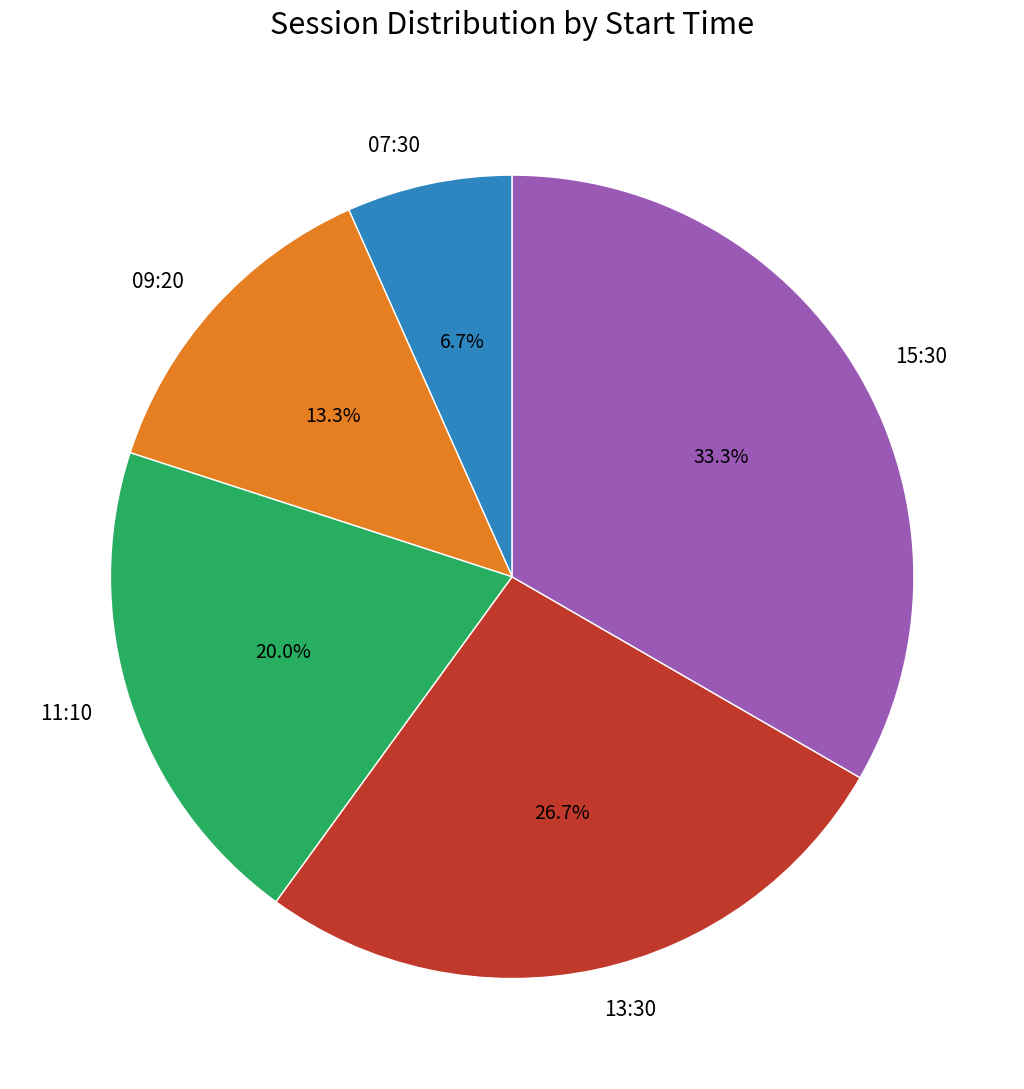

Between 15:30 and 11:10, which is larger?

15:30